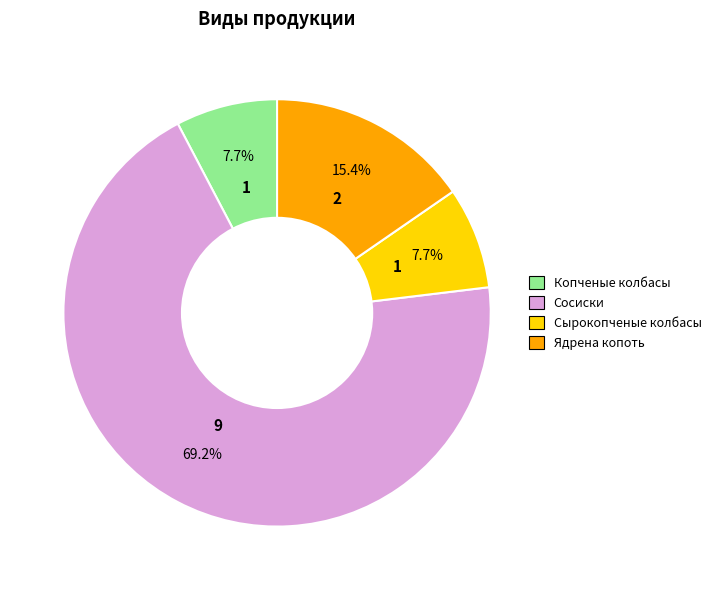

The Сырокопченые колбасы slice represents 1% of the pie. True or false?

False